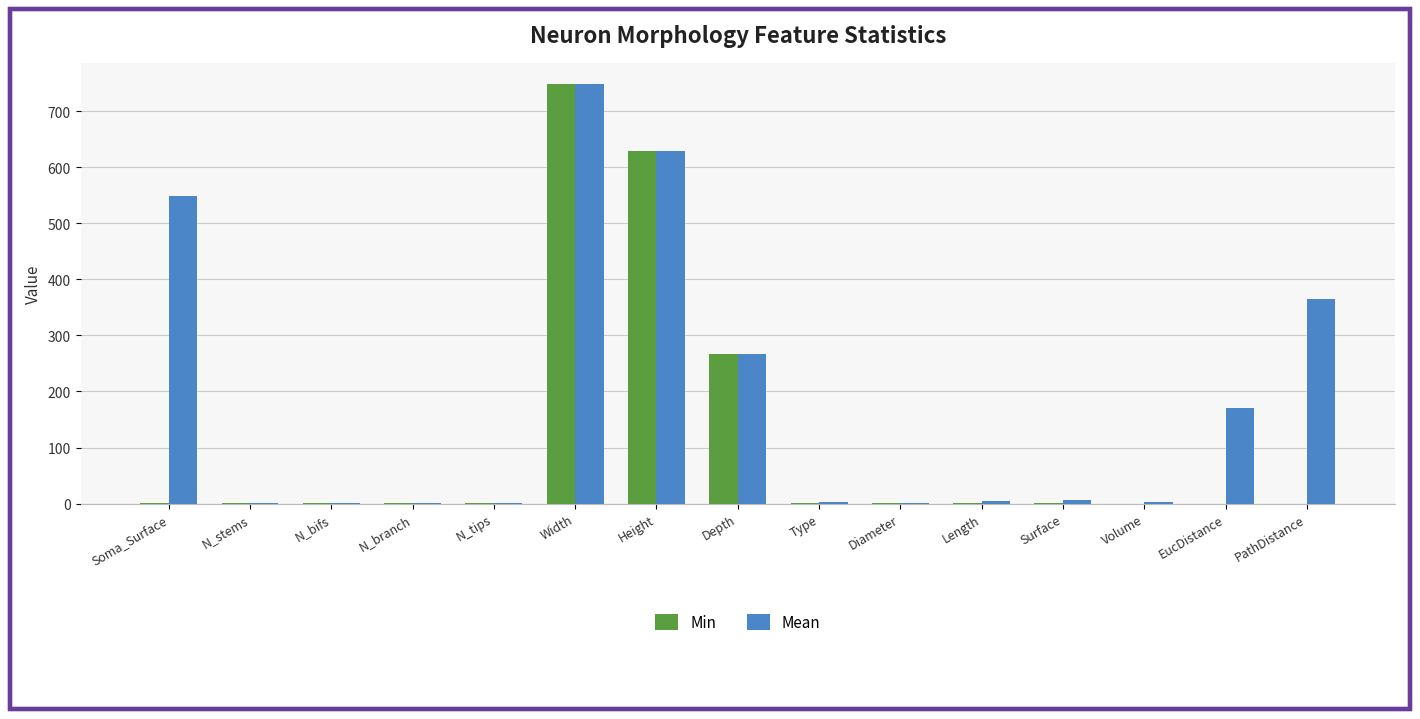

Which series has the largest total across all categories?

Mean